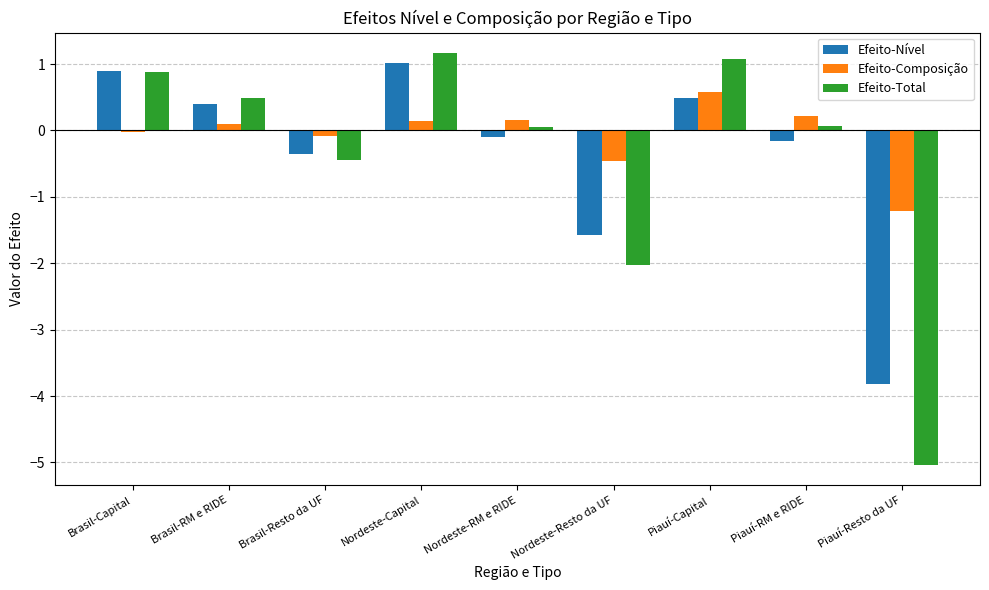

Between Piauí-RM e RIDE and Piauí-Resto da UF, which series saw the biggest shift?

Efeito-Total